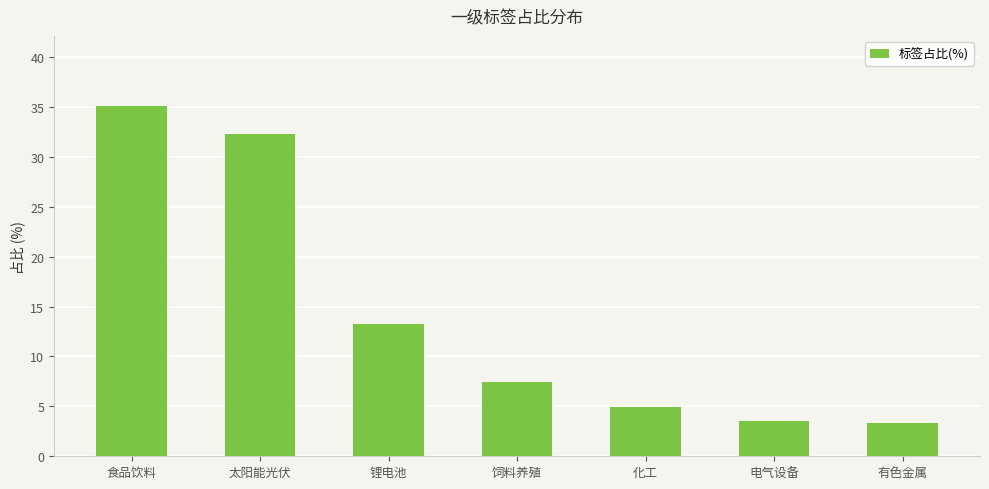

True or false: the data shows 58.9 at 食品饮料.

False